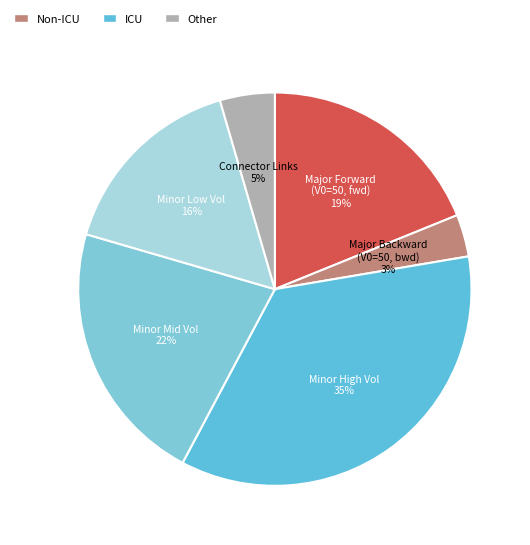

Is there any slice that represents more than half of the pie?

No